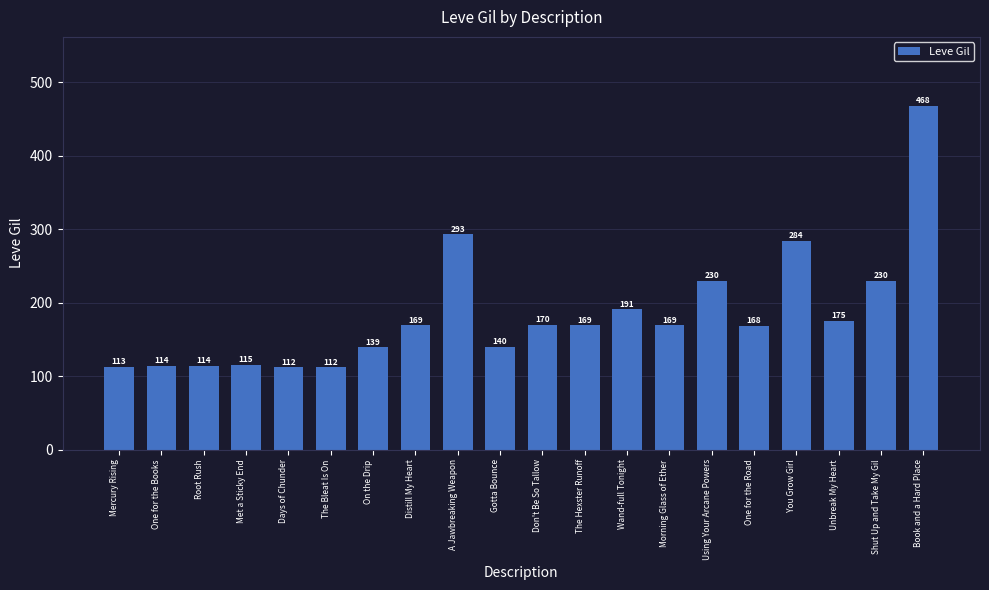

The chart shows a value of 167 at One for the Books. True or false?

False